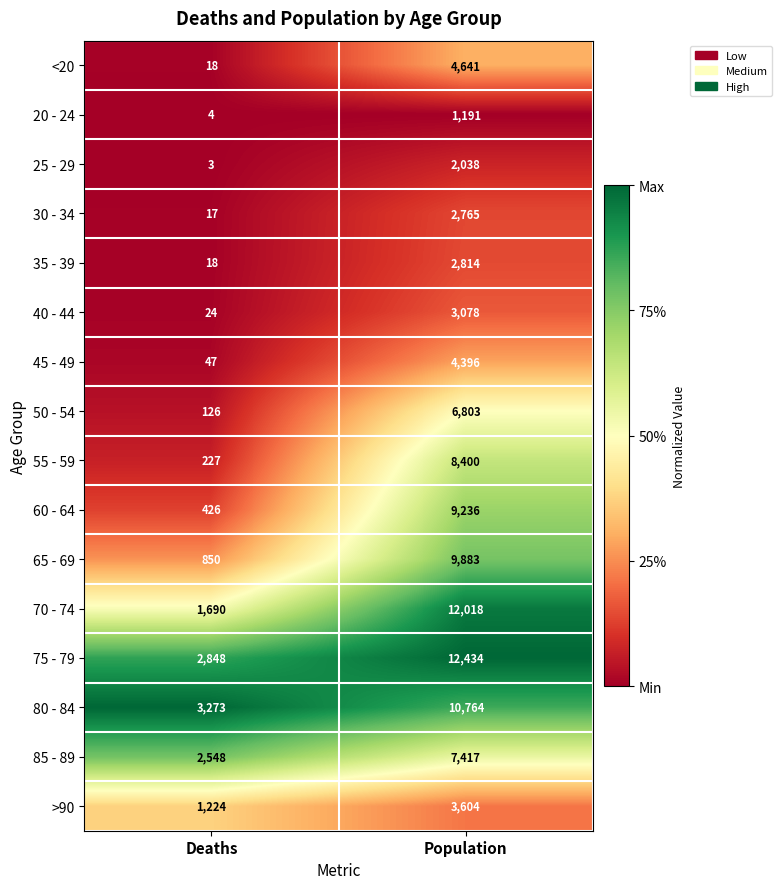

The 25 - 29 series shows 2 at Deaths. True or false?

False